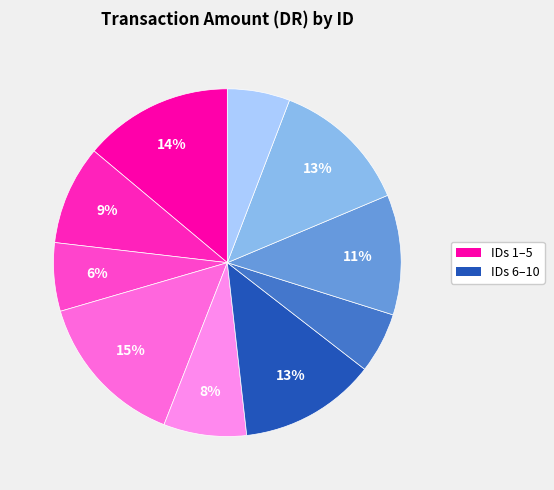

How many segments does this pie chart have?

10